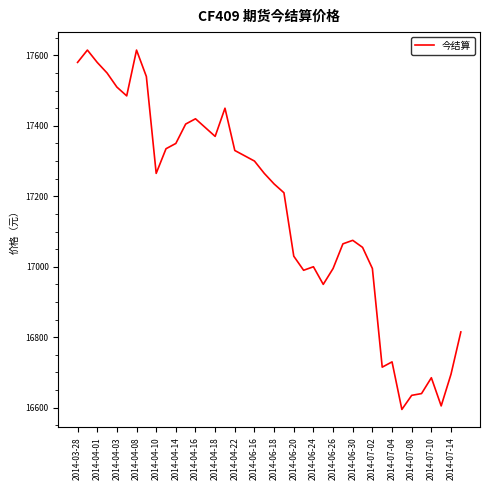

What is the smallest value displayed?

16595